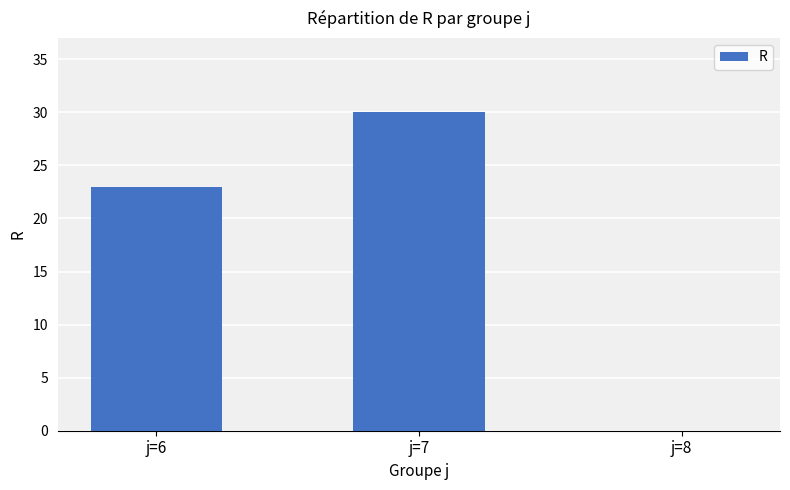

Reading right to left, transcribe all the data shown in this chart.

0	30	23